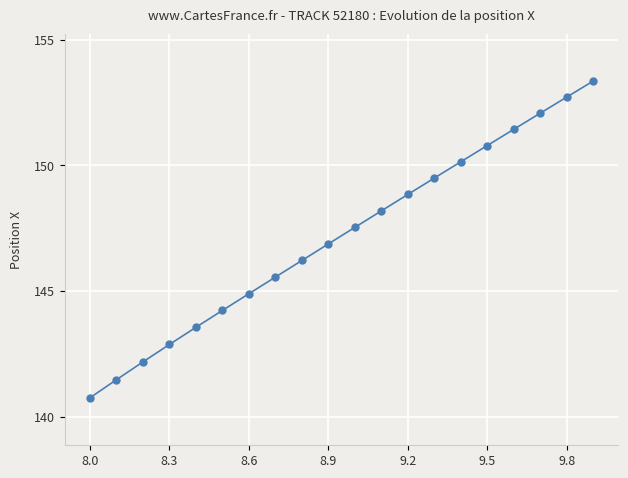

What is the value of the 18th point from the left?

152.1